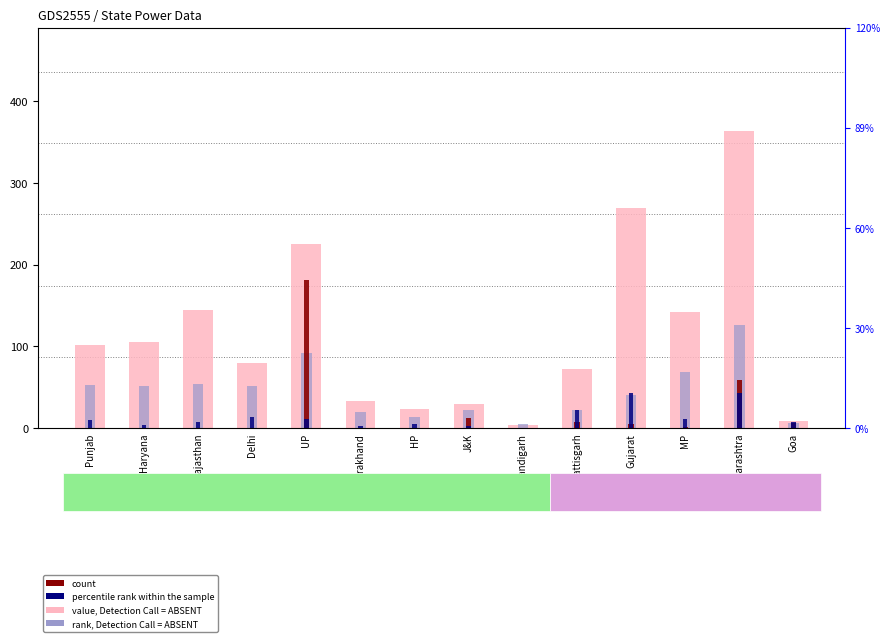

How many values in the value, Detection Call = ABSENT series are below 101?

7